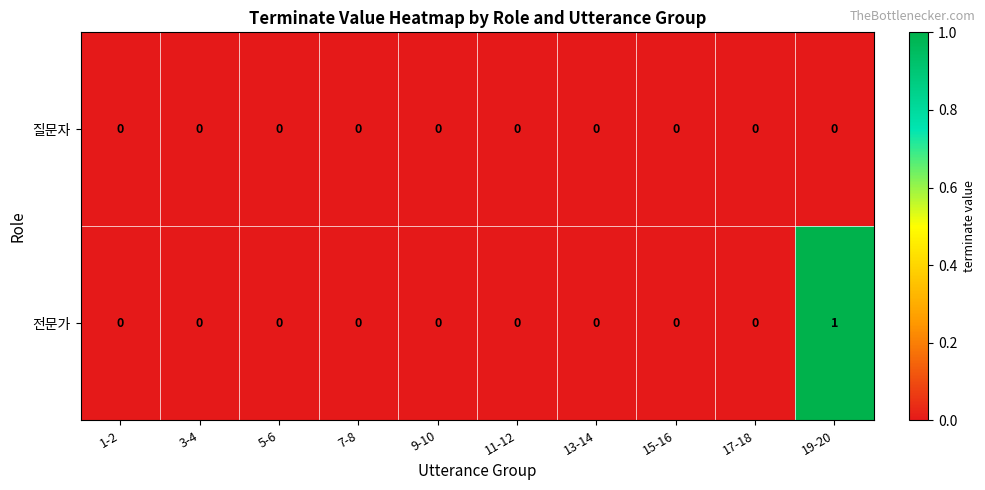

At which label does 전문가 reach its peak?

19-20